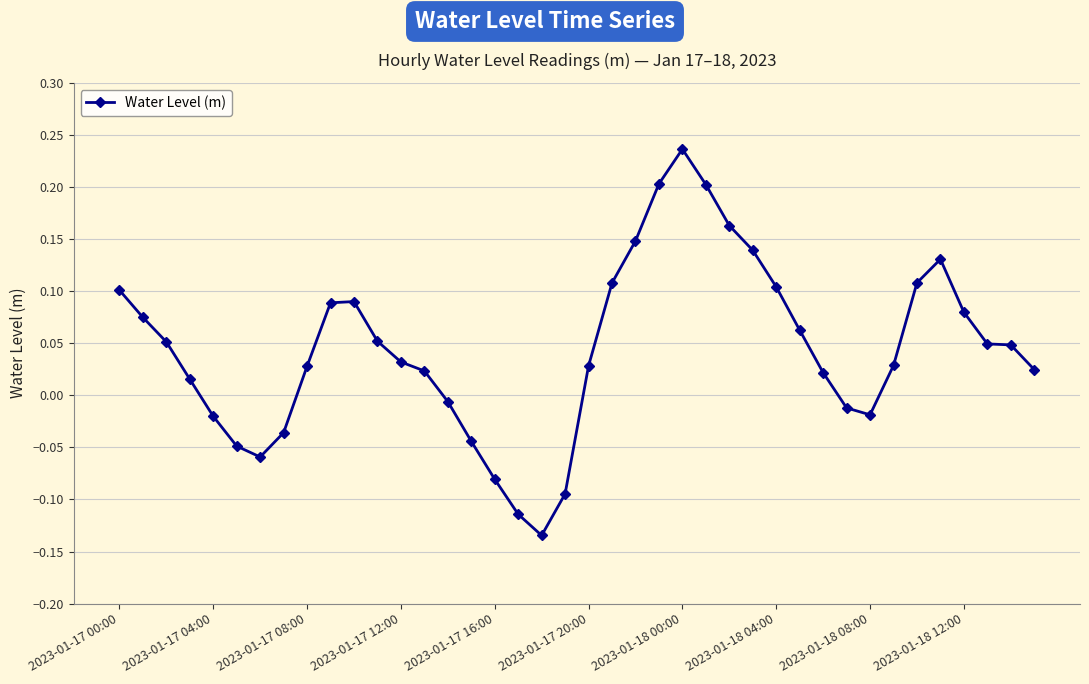

What is the sum of all values?

1.8